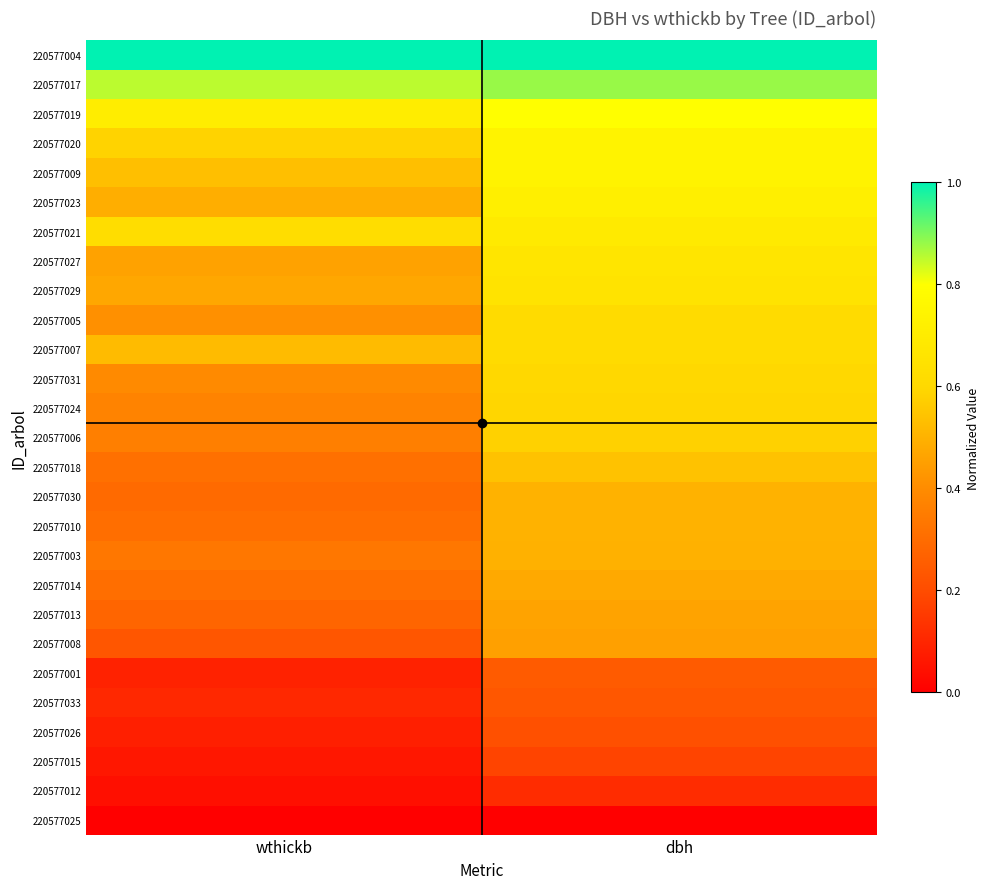

What is the total value across all series at dbh?

14.3